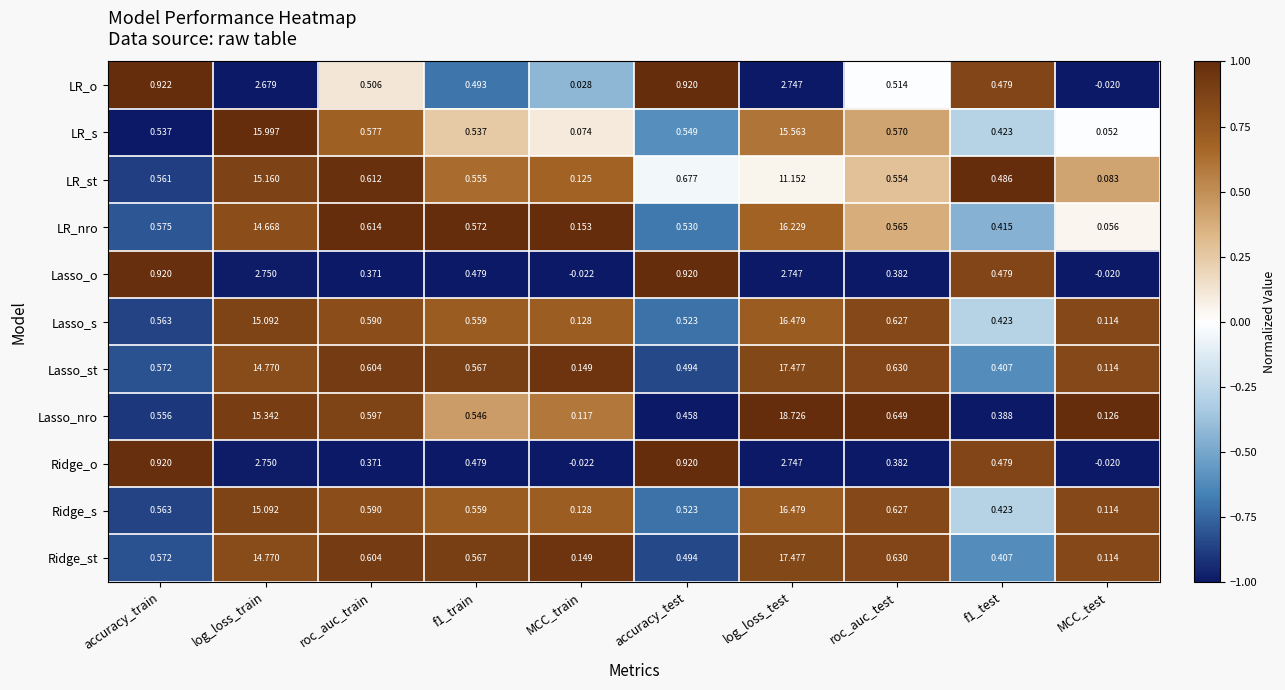

Which series changed the most between accuracy_train and f1_test?

LR_o